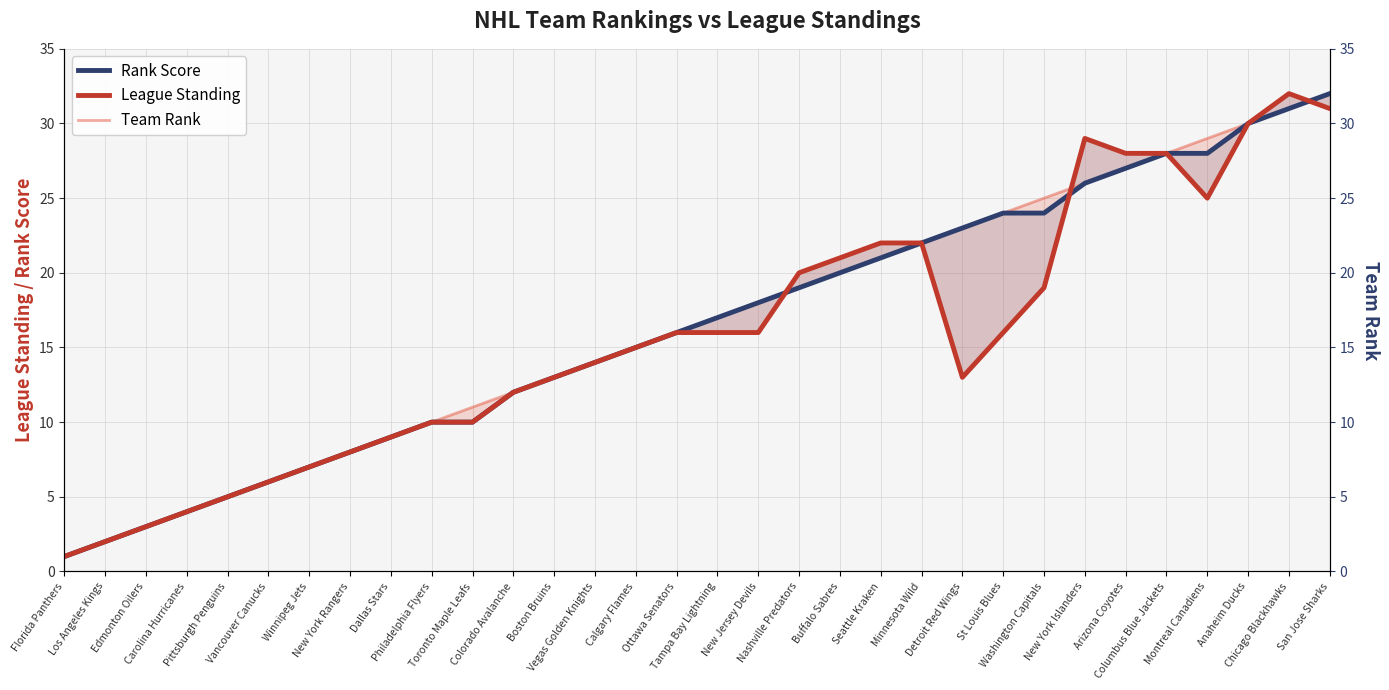

Count the number of categories in the chart.

32